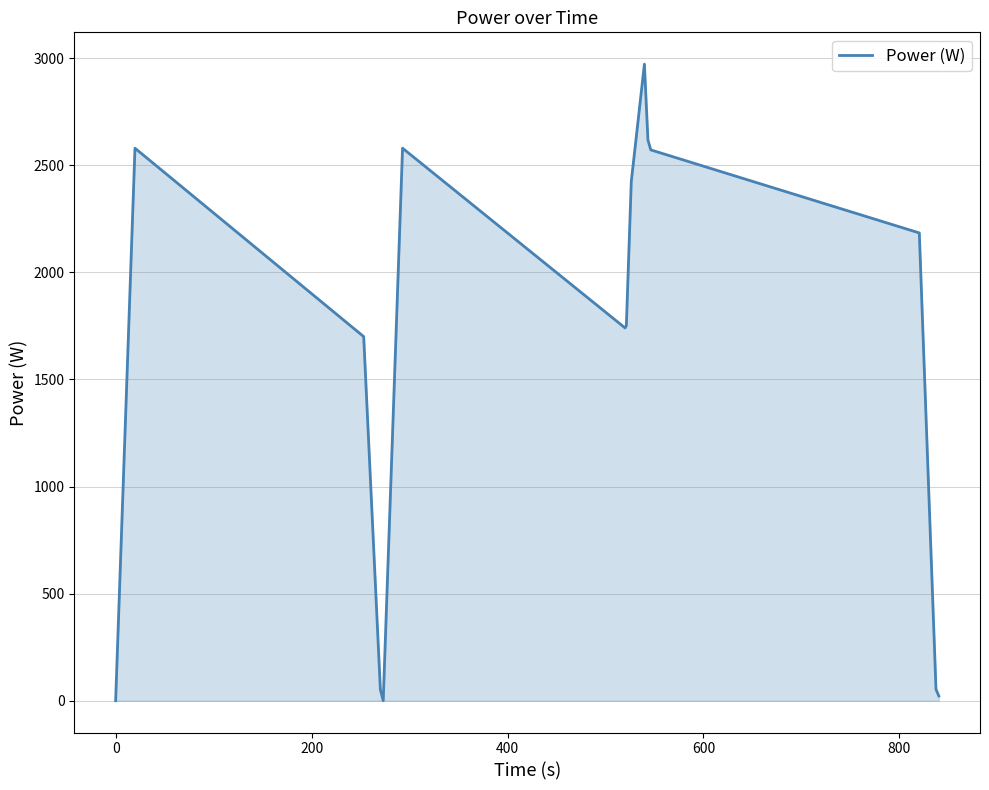

Does the chart display data point markers on the line(s)?

No